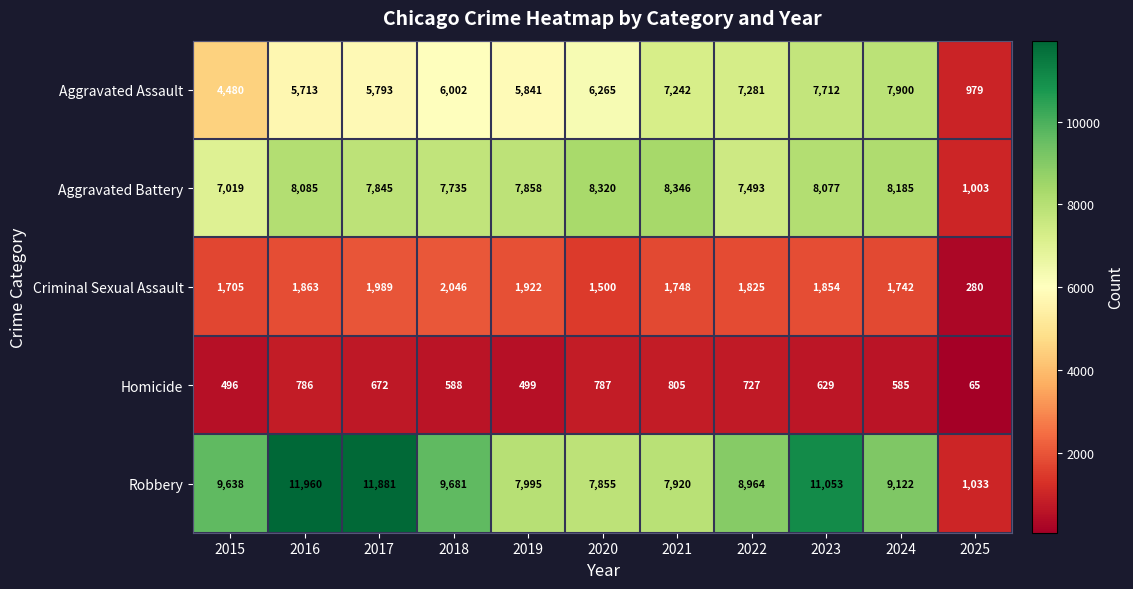

The value of Criminal Sexual Assault at 2020 is 426. True or false?

False